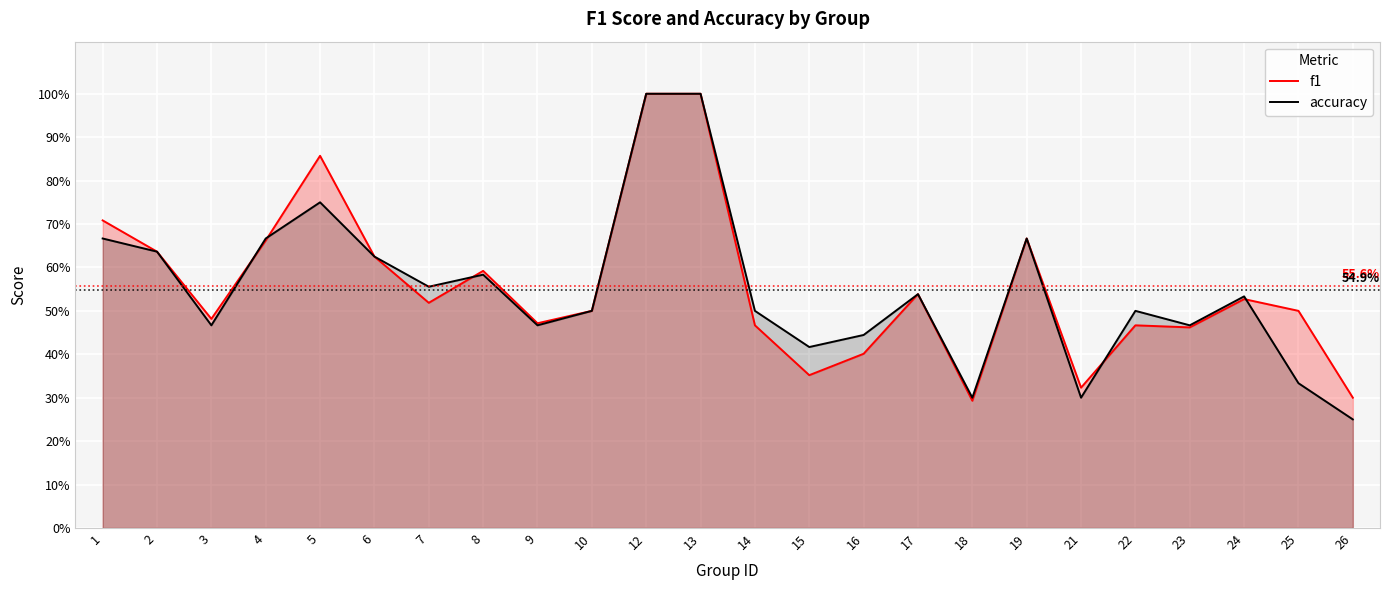

Reading left to right, what are all the values shown in this chart?

f1: 1=0.7	2=0.6	3=0.5	4=0.7	5=0.9	6=0.6	7=0.5	8=0.6	9=0.5	10=0.5	12=1.0	13=1.0	14=0.5	15=0.4	16=0.4	17=0.5	18=0.3	19=0.7	21=0.3	22=0.5	23=0.5	24=0.5	25=0.5	26=0.3
accuracy: 1=0.7	2=0.6	3=0.5	4=0.7	5=0.8	6=0.6	7=0.6	8=0.6	9=0.5	10=0.5	12=1.0	13=1.0	14=0.5	15=0.4	16=0.4	17=0.5	18=0.3	19=0.7	21=0.3	22=0.5	23=0.5	24=0.5	25=0.3	26=0.2